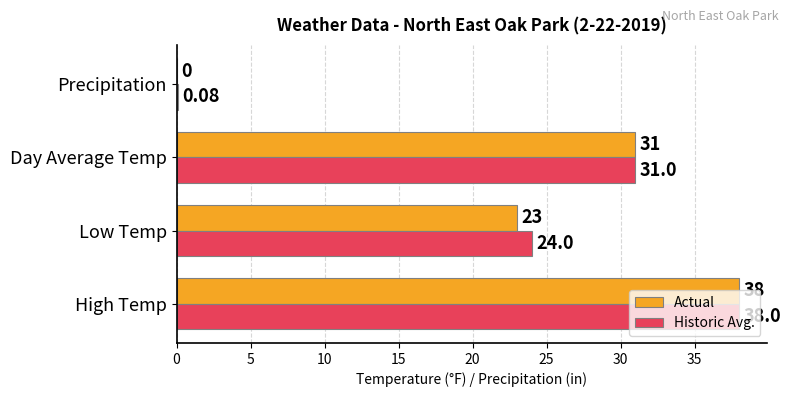

What is the sum of all Actual values?

92.0